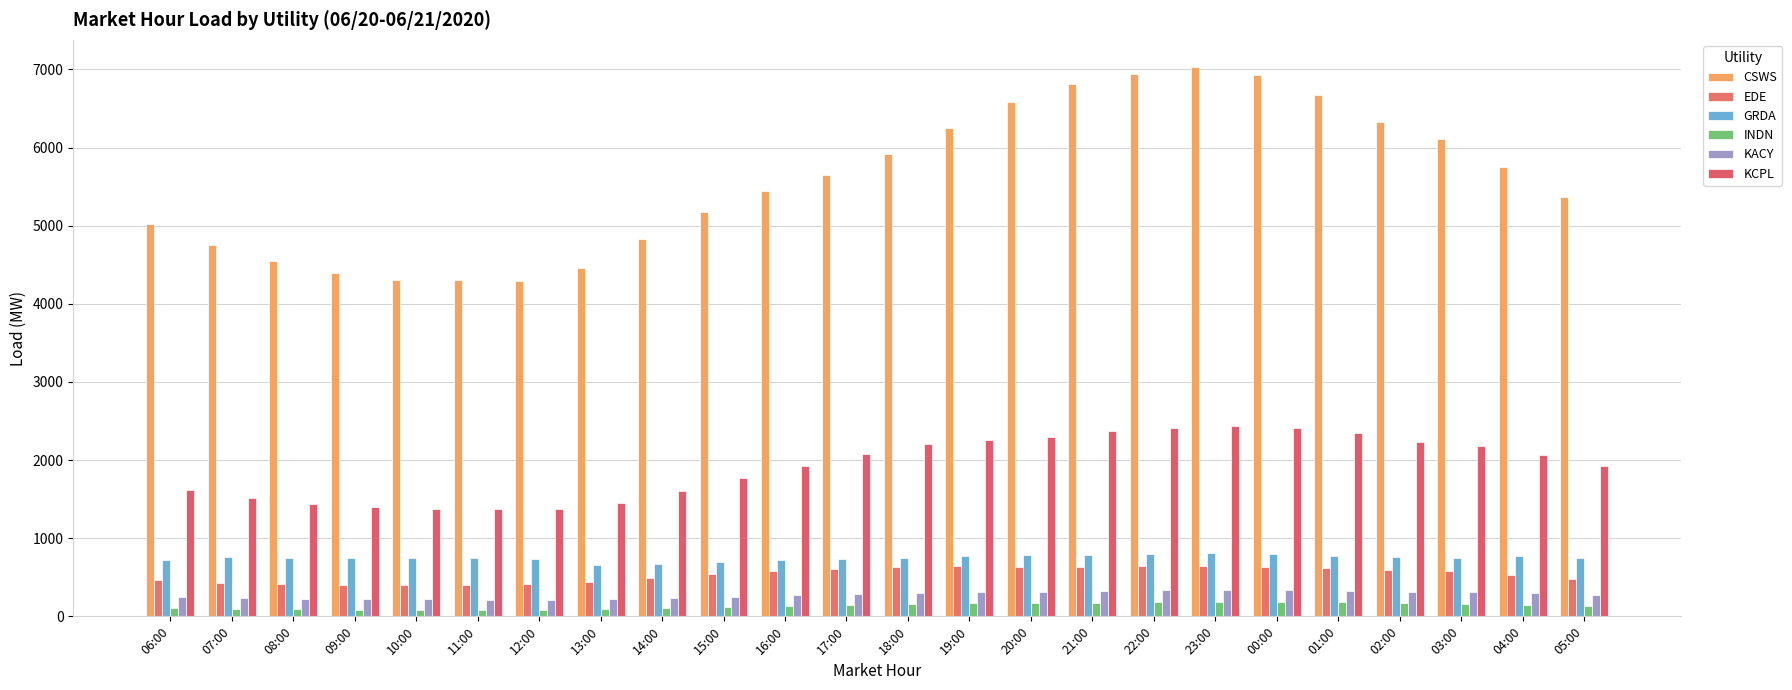

What are all the series names shown in the legend?

CSWS, EDE, GRDA, INDN, KACY, KCPL